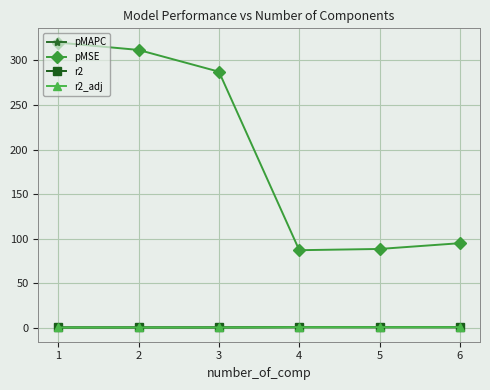

What is the value of the pMAPC point at the 2nd from the left?

0.5